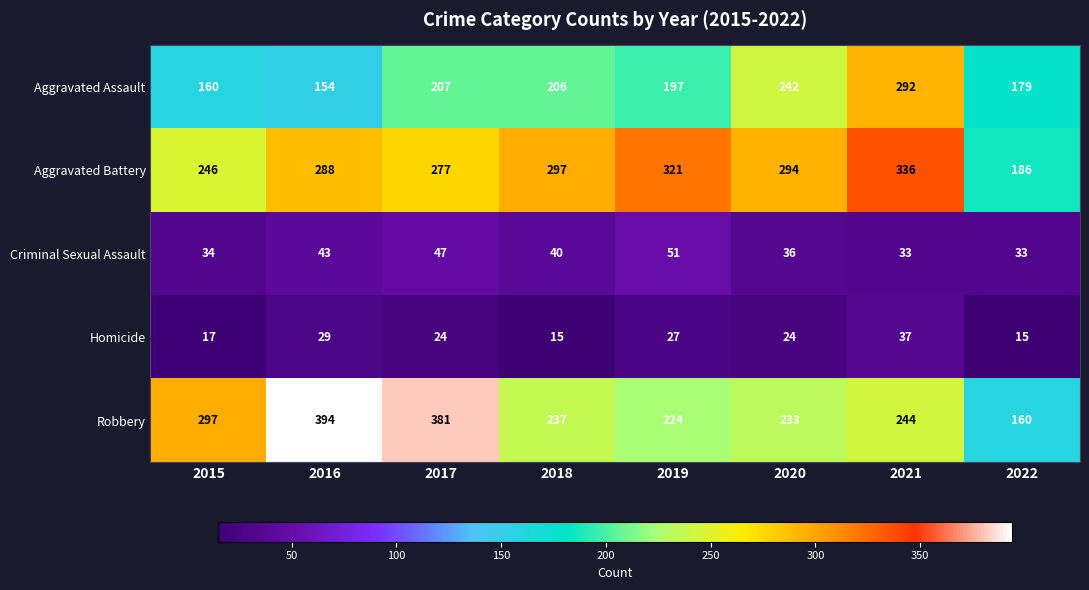

Is the value of Aggravated Battery at 2017 greater than the value of Criminal Sexual Assault at 2022?

Yes